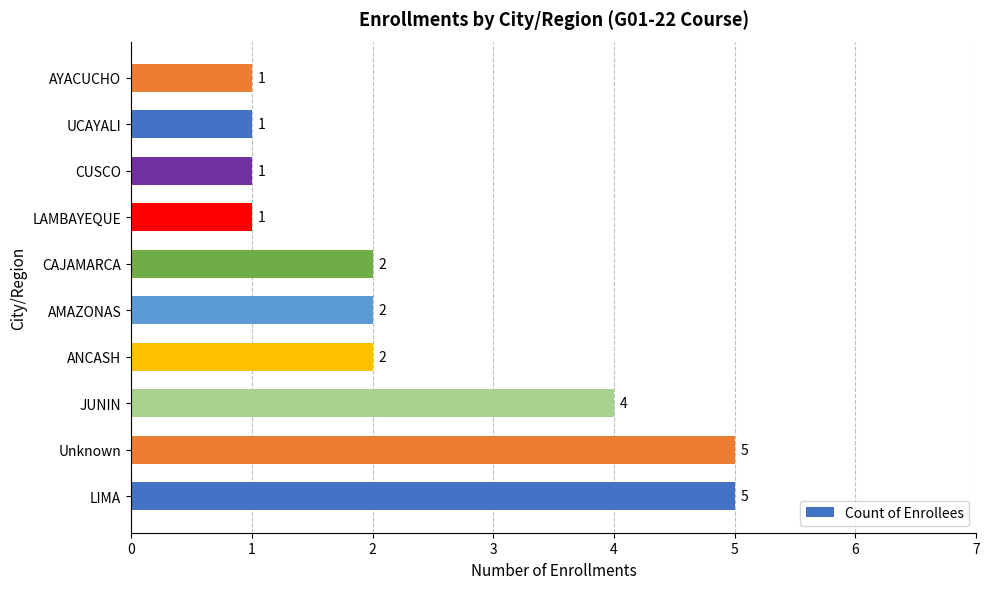

What is the smallest value displayed?

1